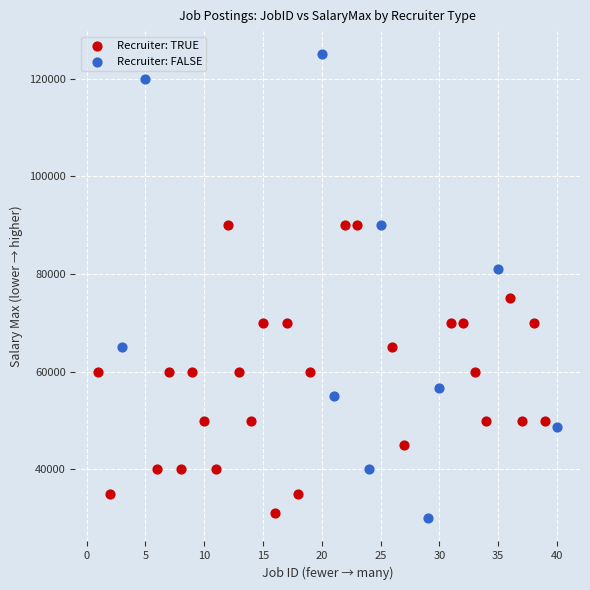

Which series contains the highest Y value?

Recruiter: FALSE